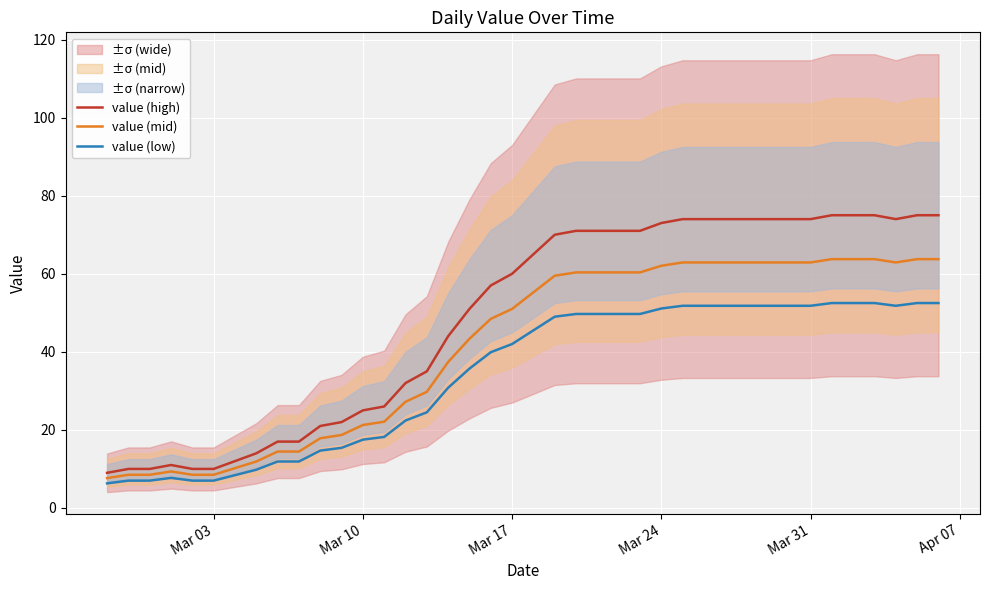

Is it true that value (mid) equals 88.8 at 30?

False